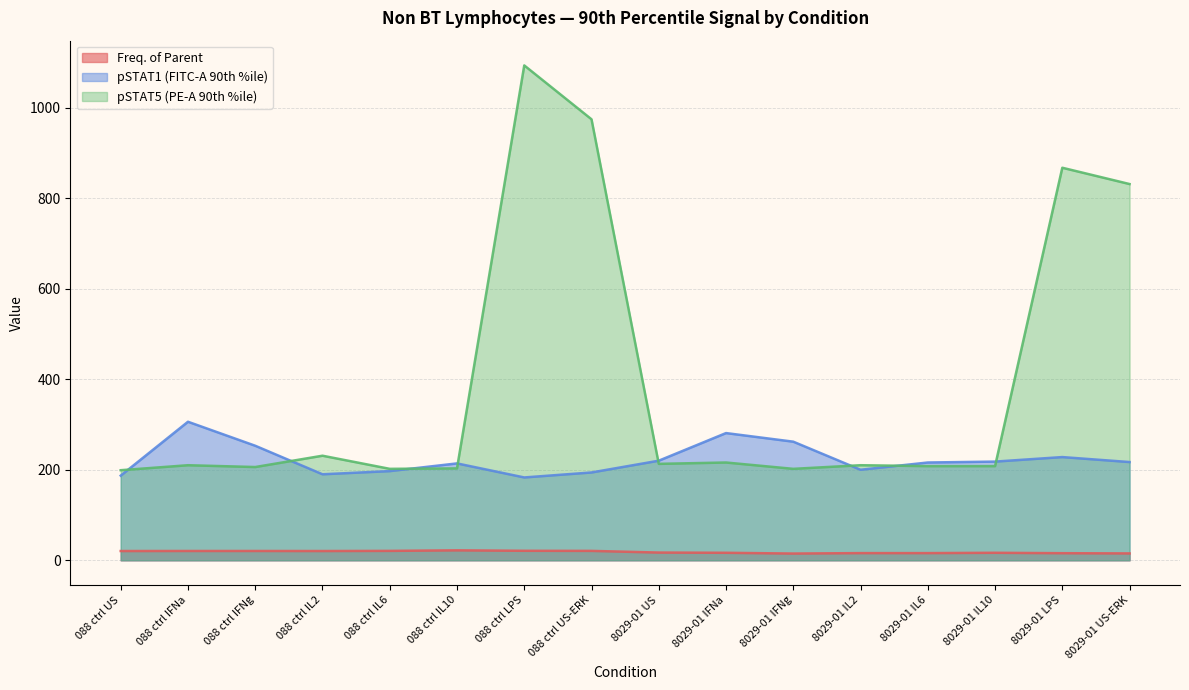

List the series in order of their peak value, highest first.

pSTAT5 (PE-A 90th %ile), pSTAT1 (FITC-A 90th %ile), Freq. of Parent